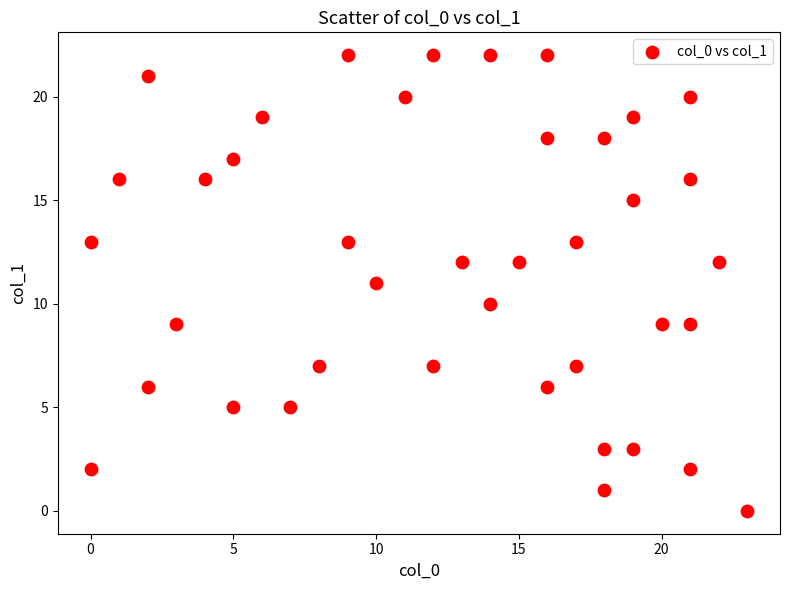

What is the range of X values (max minus min)?

23